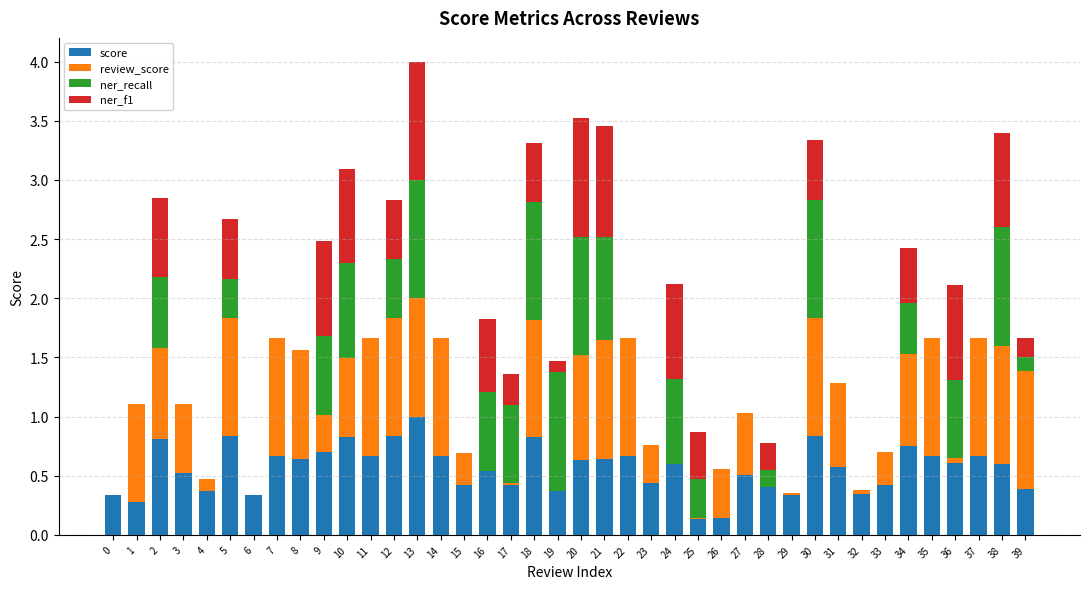

At which category is the sum across all series the highest?

13